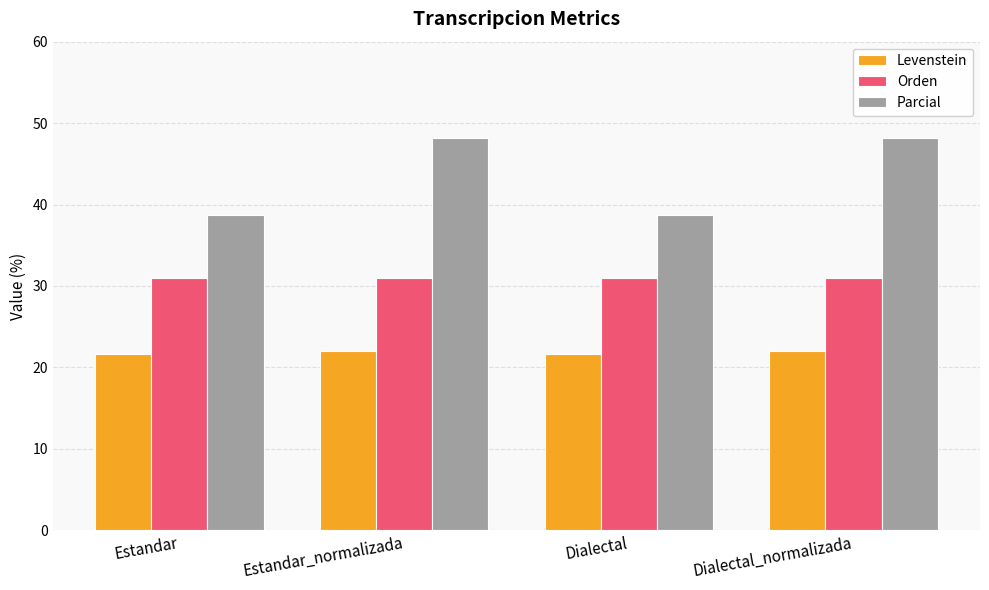

The value of Levenstein at Estandar_normalizada is 22.0. True or false?

True